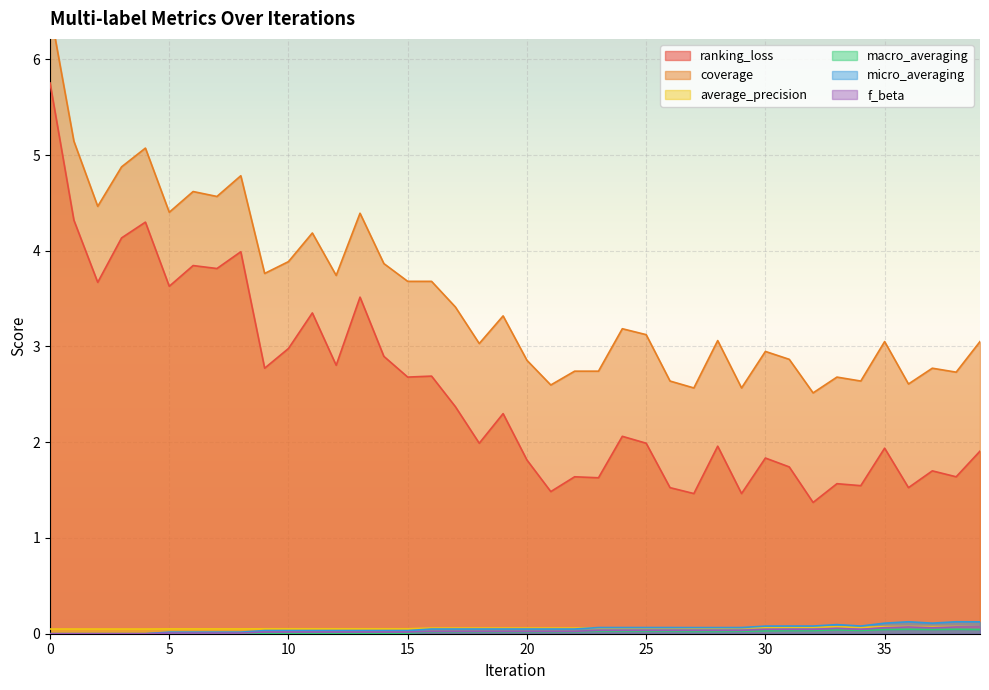

Which series has the largest range (max minus min)?

ranking_loss